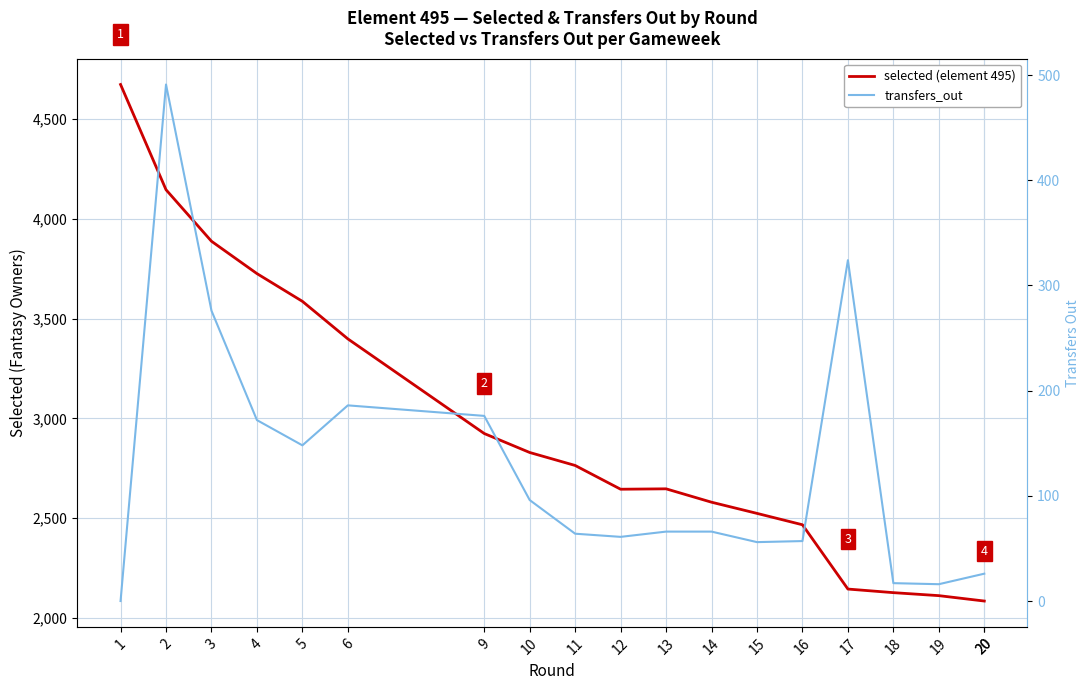

What is the difference between the second highest and second lowest values in the selected (element 495) series?

2060